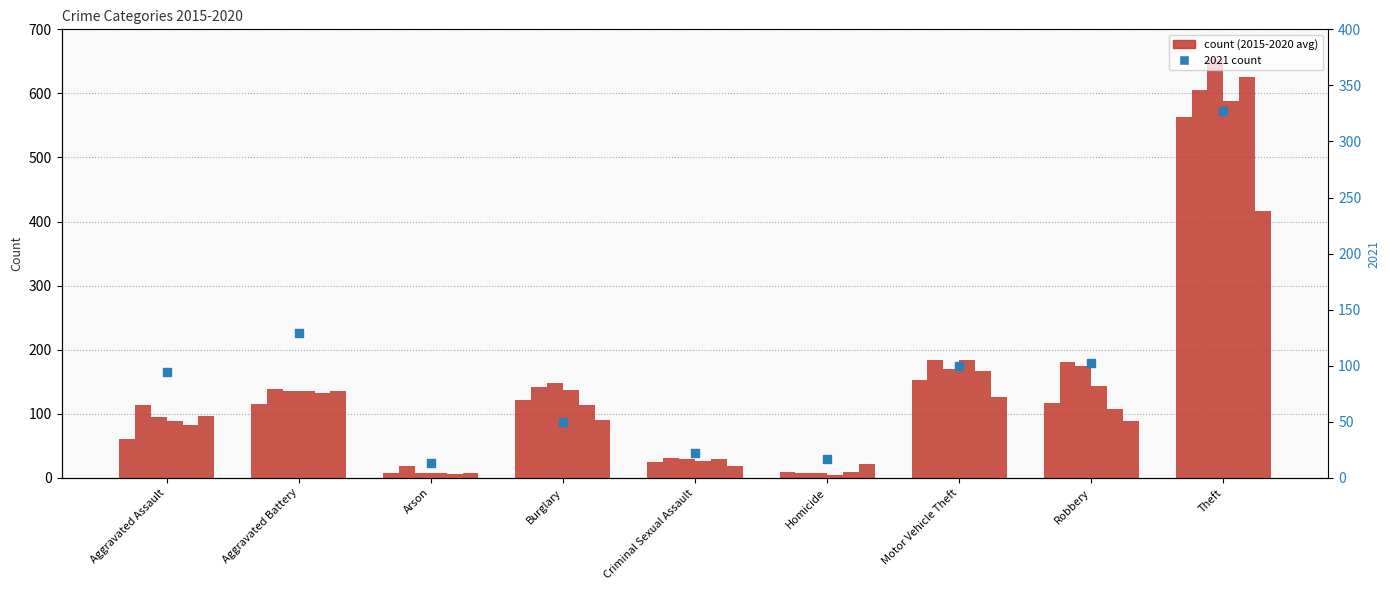

Between Robbery and Criminal Sexual Assault, which is larger?

Robbery